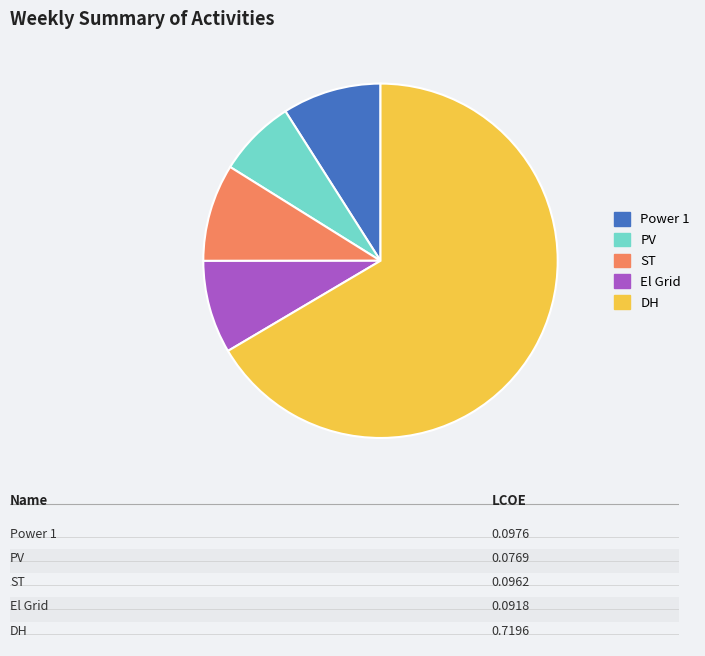

Does DH represent more than half of the total?

Yes